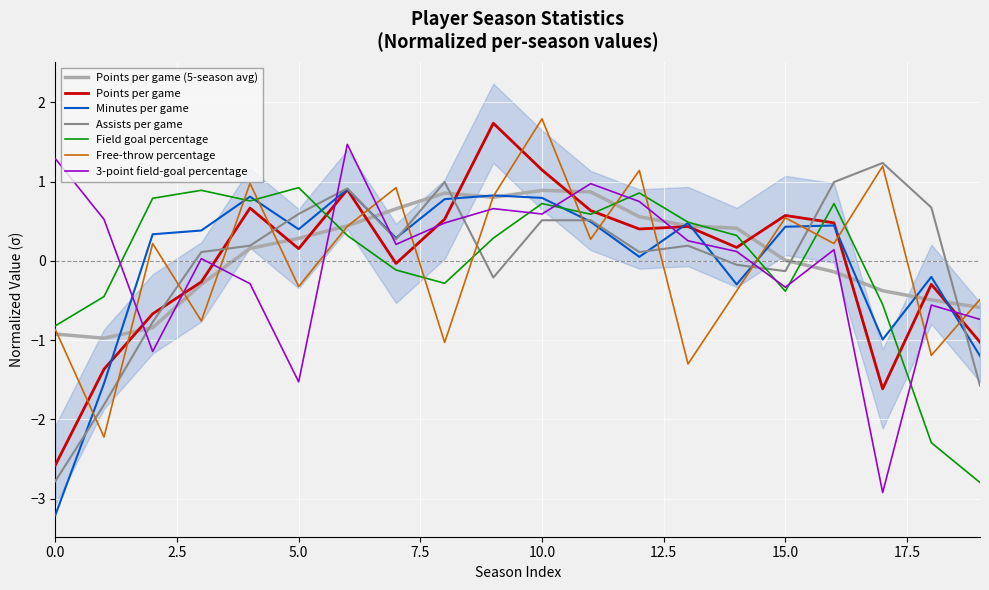

How many intersections are there between Minutes per game and Points per game?

6